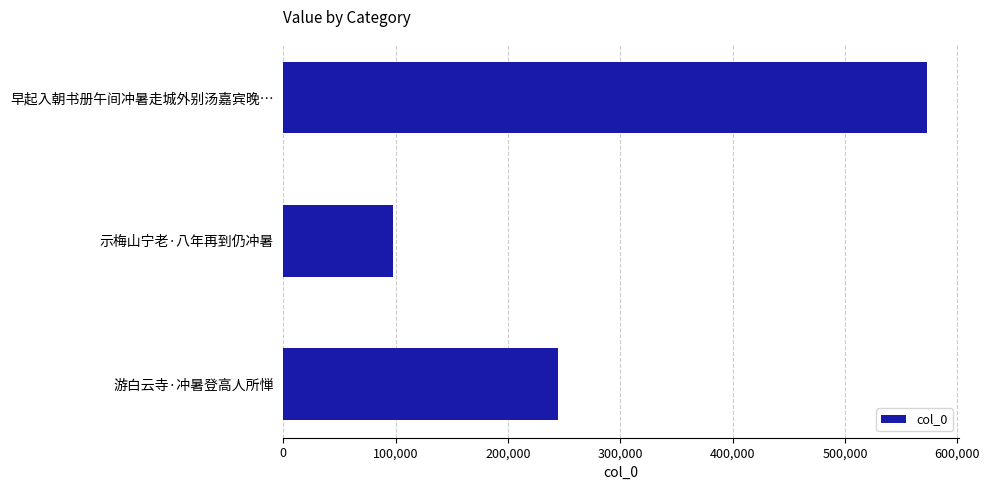

Between 游白云寺·冲暑登高人所惮 and 早起入朝书册午间冲暑走城外别汤嘉宾晚…, which is larger?

早起入朝书册午间冲暑走城外别汤嘉宾晚…